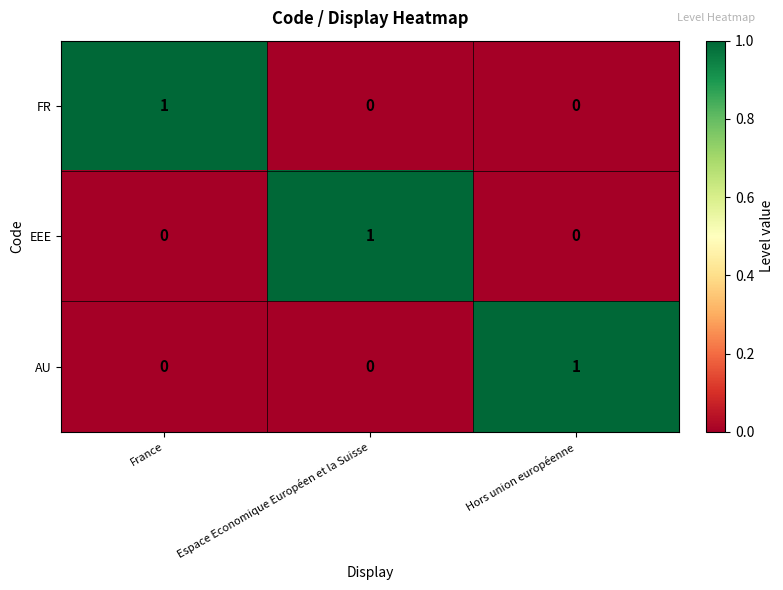

True or false: FR has a value of 1 at France.

True